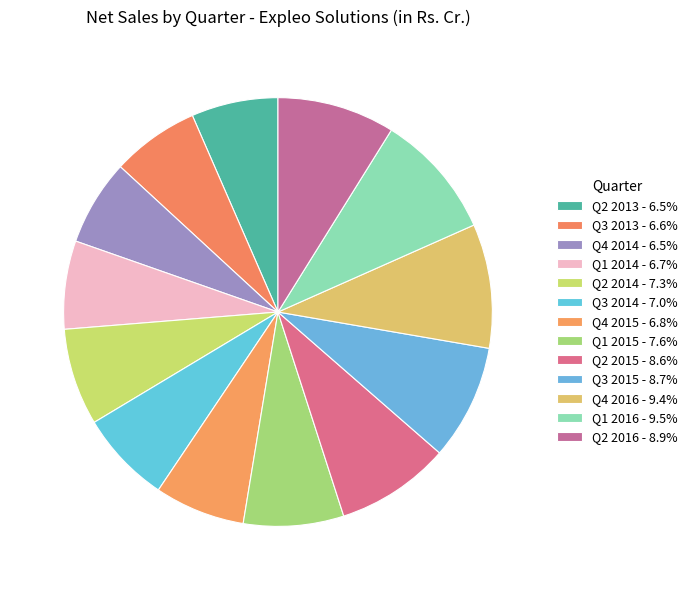

To the nearest percent, what is the combined percentage of Q4 2015 and Q3 2013?

13%